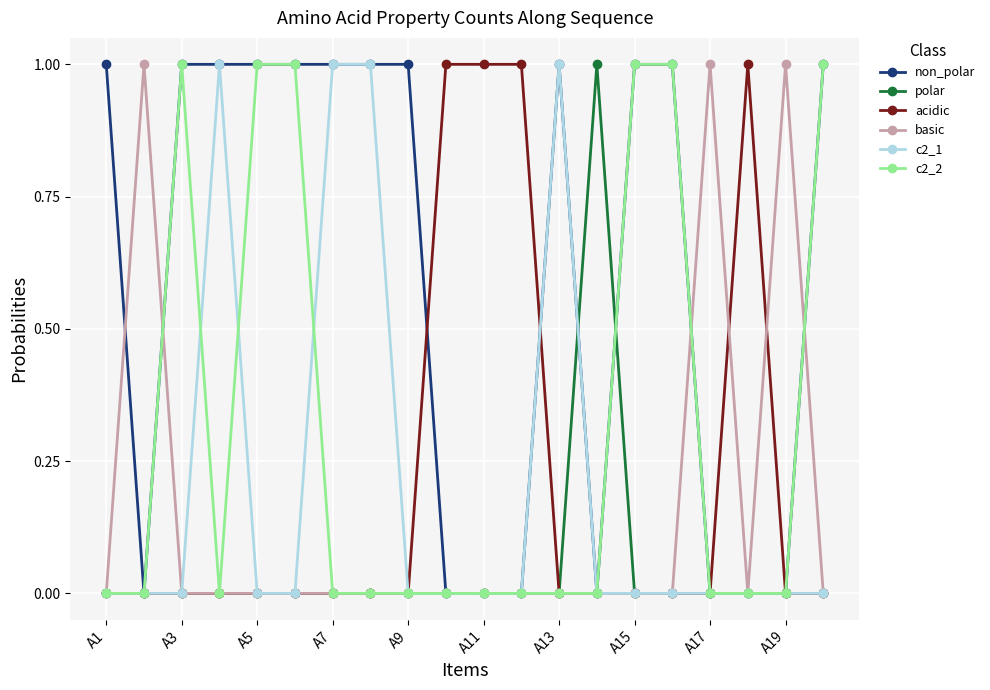

Which series has the largest total across all categories?

non_polar